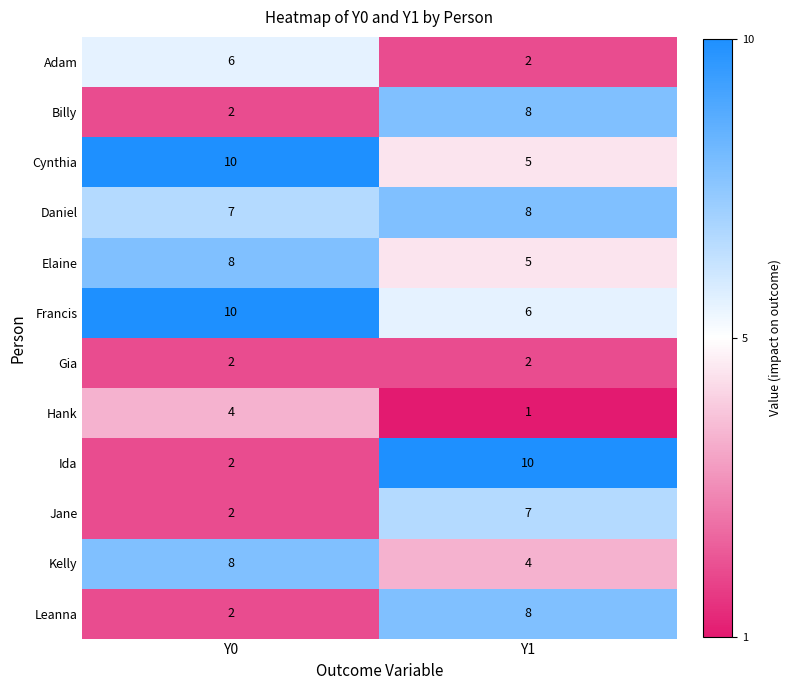

At which category does the chart reach its minimum across all series?

Y1